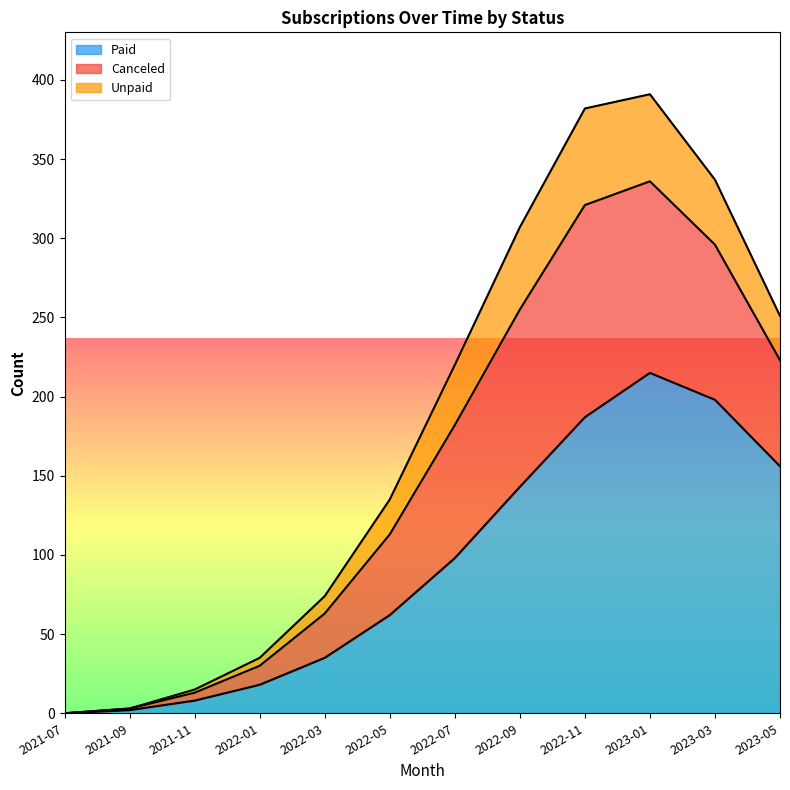

At which category does Canceled reach its first local peak?

2023-01